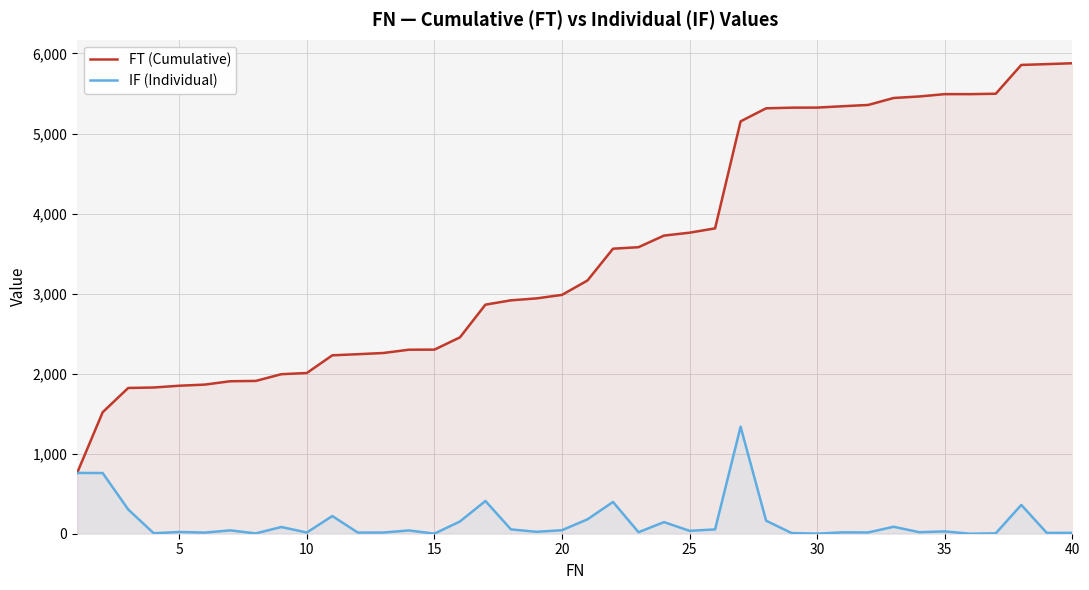

True or false: FT (Cumulative) and IF (Individual) cross at least once.

False